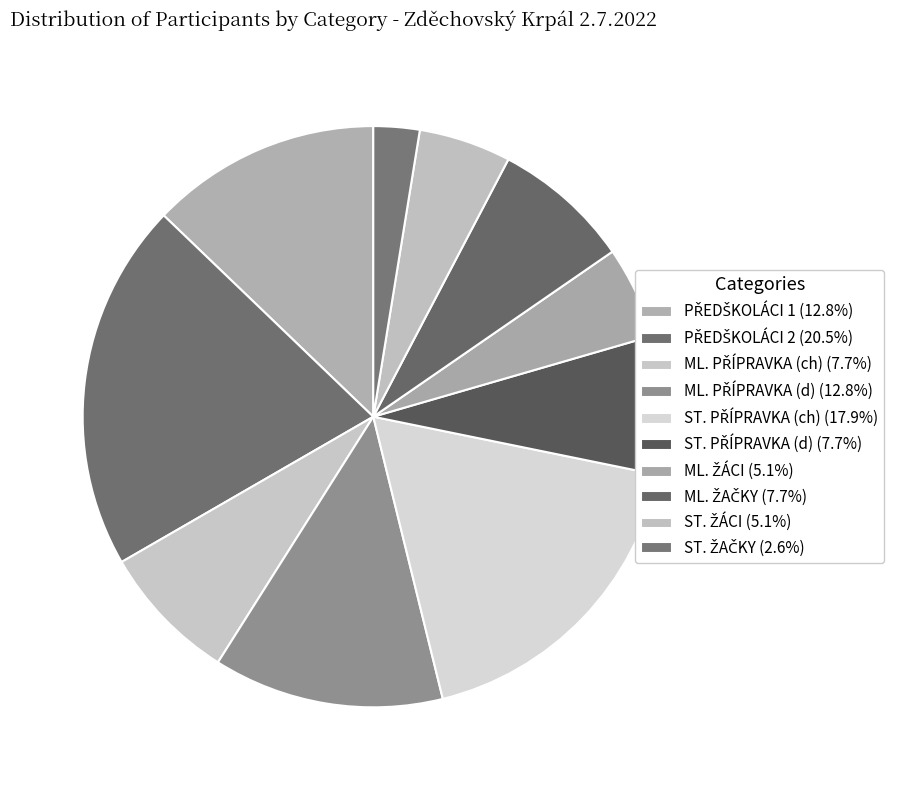

Is there a majority slice in this chart?

No